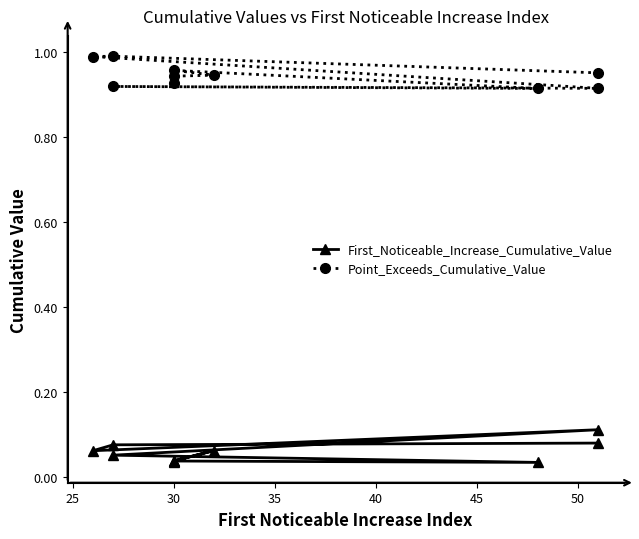

Is the value of Point_Exceeds_Cumulative_Value at 8 greater than the value of First_Noticeable_Increase_Cumulative_Value at 30?

Yes